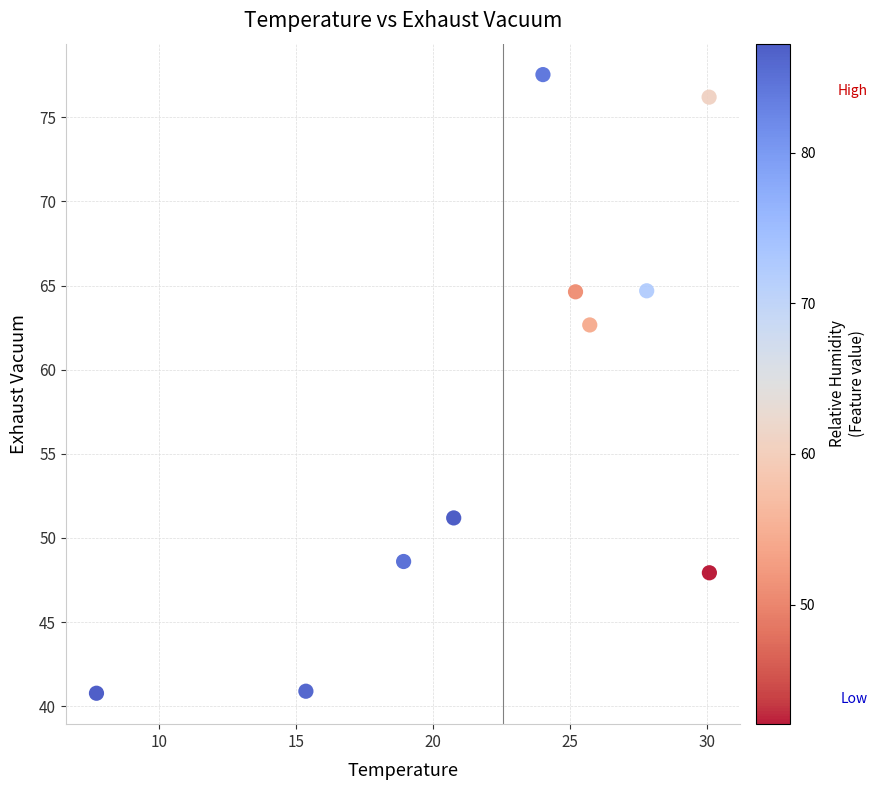

What is the average Y value?

57.5